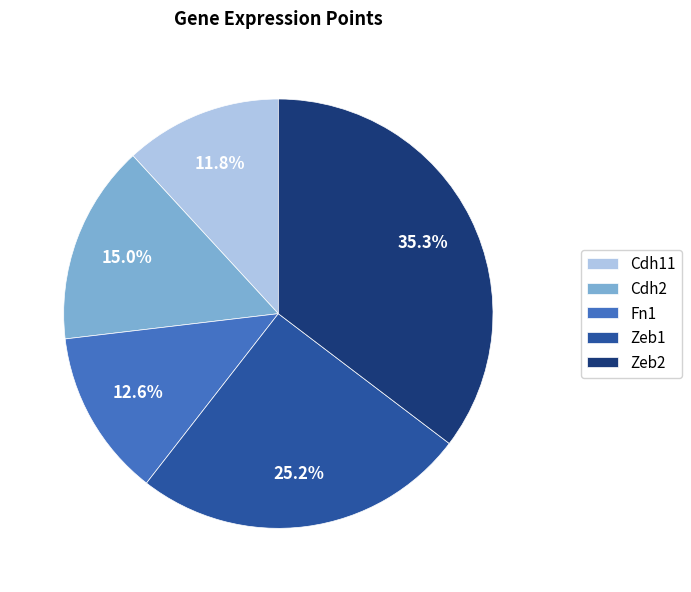

Count the number of slices in the pie.

5